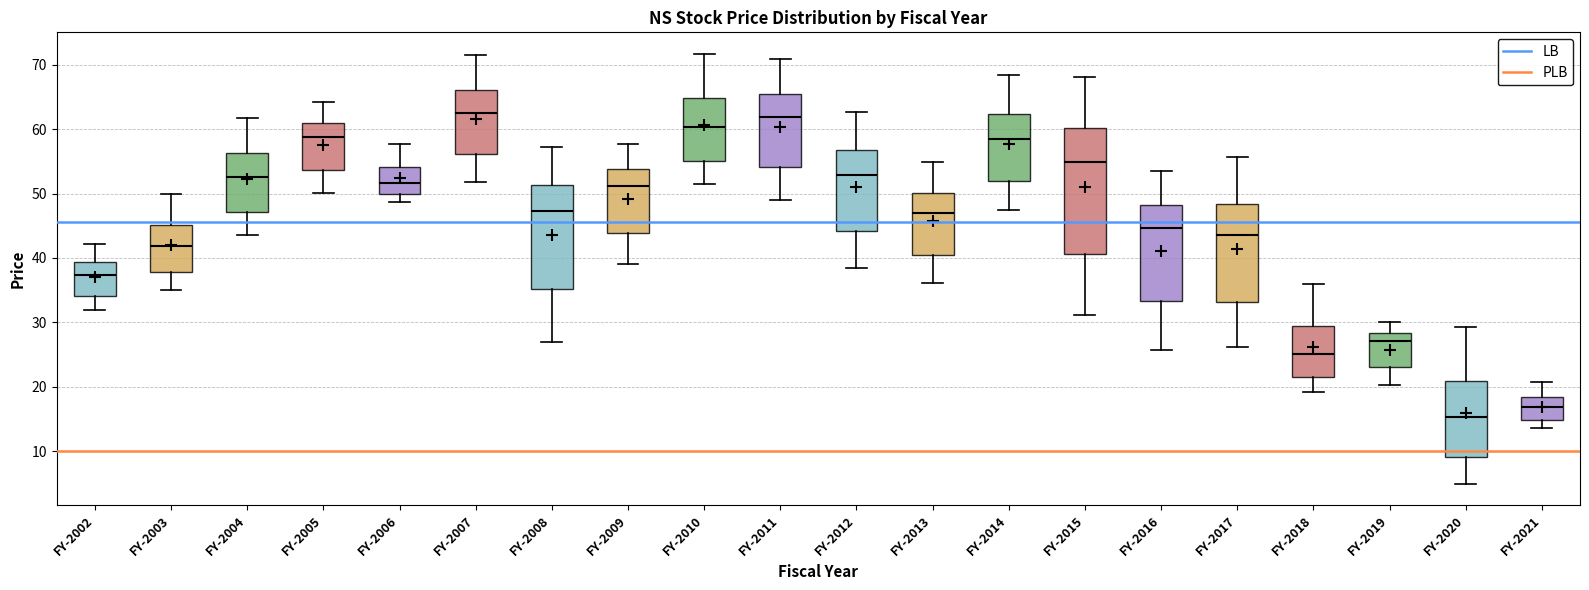

Reading left to right, read every box against the y-axis: the position of its median line, the range the box covers, and the ends of its whiskers. The values are not printed on the chart, so give them approximately, as read against the axis.

FY-2002: median 37, box 34 to 39, whiskers 32 to 42
FY-2003: median 42, box 38 to 45, whiskers 35 to 50
FY-2004: median 53, box 47 to 56, whiskers 44 to 62
FY-2005: median 59, box 54 to 61, whiskers 50 to 64
FY-2006: median 52, box 50 to 54, whiskers 49 to 58
FY-2007: median 63, box 56 to 66, whiskers 52 to 72
FY-2008: median 47, box 35 to 51, whiskers 27 to 57
FY-2009: median 51, box 44 to 54, whiskers 39 to 58
FY-2010: median 60, box 55 to 65, whiskers 51 to 72
FY-2011: median 62, box 54 to 65, whiskers 49 to 71
FY-2012: median 53, box 44 to 57, whiskers 38 to 63
FY-2013: median 47, box 40 to 50, whiskers 36 to 55
FY-2014: median 58, box 52 to 62, whiskers 48 to 68
FY-2015: median 55, box 41 to 60, whiskers 31 to 68
FY-2016: median 45, box 33 to 48, whiskers 26 to 53
FY-2017: median 43, box 33 to 48, whiskers 26 to 56
FY-2018: median 25, box 22 to 29, whiskers 19 to 36
FY-2019: median 27, box 23 to 28, whiskers 20 to 30
FY-2020: median 15, box 9 to 21, whiskers 5 to 29
FY-2021: median 17, box 15 to 18, whiskers 14 to 21